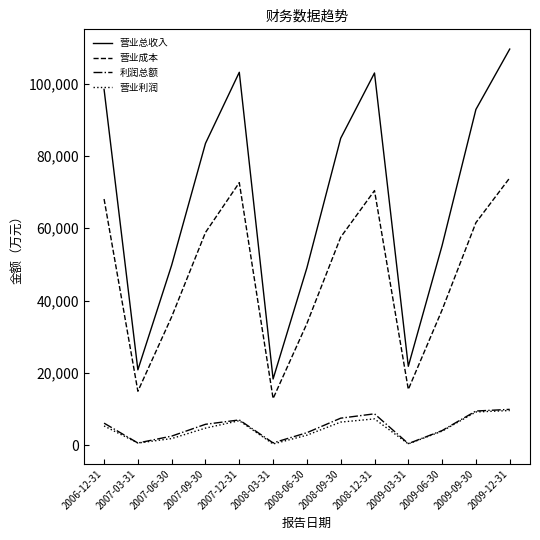

Which series has the largest total across all categories?

营业总收入